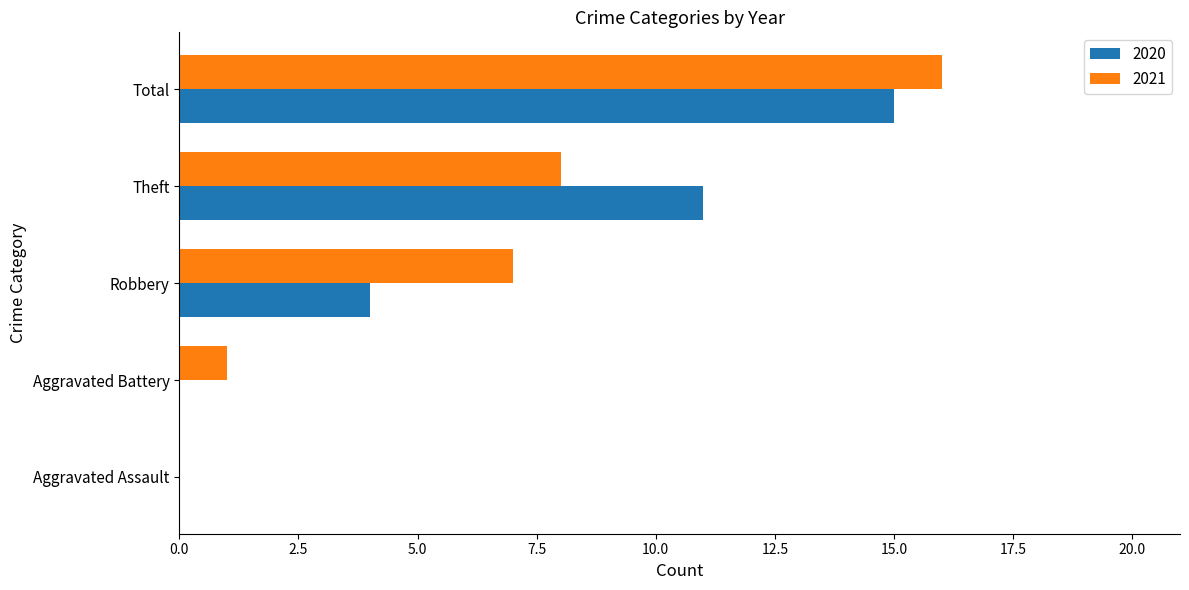

Which series changed the most between Robbery and Theft?

2020